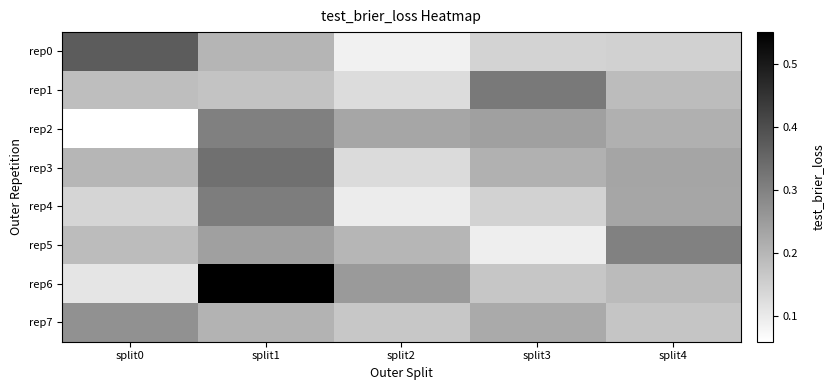

Reading right to left, list all the values displayed in this chart.

rep0: split4=0.1	split3=0.1	split2=0.1	split1=0.2	split0=0.4
rep1: split4=0.2	split3=0.3	split2=0.1	split1=0.2	split0=0.2
rep2: split4=0.2	split3=0.2	split2=0.2	split1=0.3	split0=0.1
rep3: split4=0.2	split3=0.2	split2=0.1	split1=0.3	split0=0.2
rep4: split4=0.2	split3=0.1	split2=0.1	split1=0.3	split0=0.1
rep5: split4=0.3	split3=0.1	split2=0.2	split1=0.2	split0=0.2
rep6: split4=0.2	split3=0.2	split2=0.3	split1=0.6	split0=0.1
rep7: split4=0.2	split3=0.2	split2=0.2	split1=0.2	split0=0.3